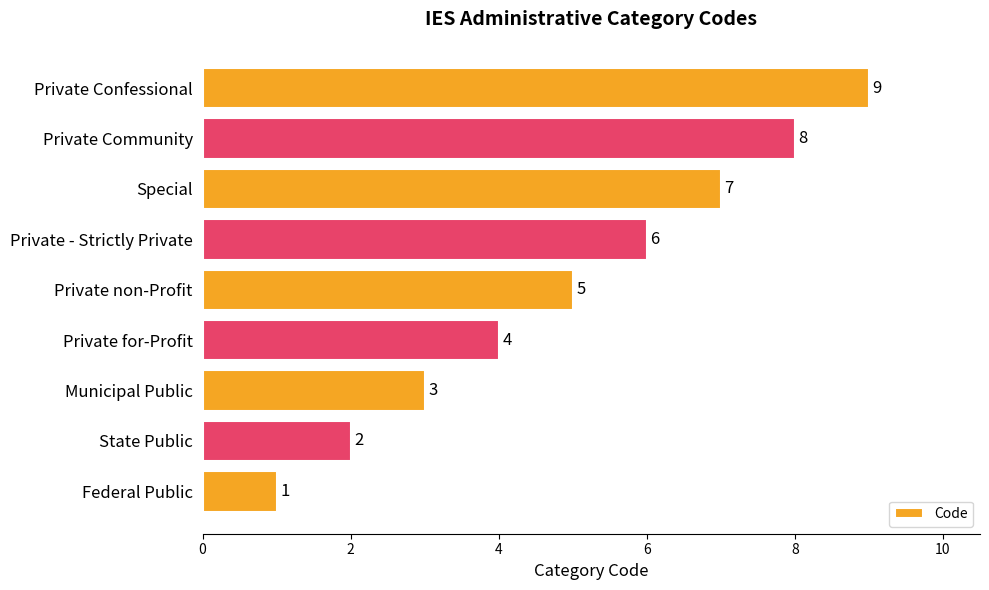

List the labels in order of value, smallest first.

Federal Public, State Public, Municipal Public, Private for-Profit, Private non-Profit, Private - Strictly Private, Special, Private Community, Private Confessional